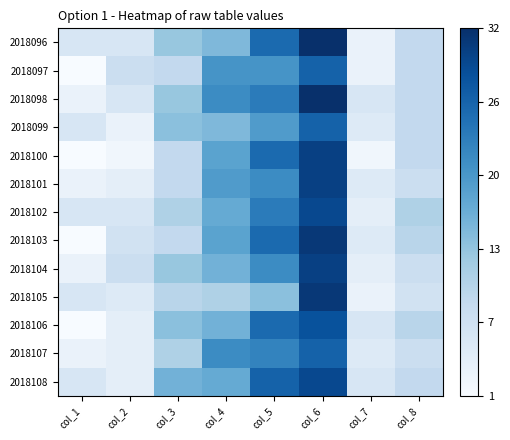

Reading right to left, list all the values displayed in this chart.

2018096: col_8=9	col_7=3	col_6=32	col_5=25	col_4=15	col_3=13	col_2=6	col_1=6
2018097: col_8=9	col_7=3	col_6=26	col_5=20	col_4=20	col_3=9	col_2=8	col_1=1
2018098: col_8=9	col_7=6	col_6=32	col_5=23	col_4=21	col_3=13	col_2=6	col_1=3
2018099: col_8=9	col_7=5	col_6=26	col_5=19	col_4=15	col_3=14	col_2=3	col_1=6
2018100: col_8=9	col_7=2	col_6=30	col_5=25	col_4=18	col_3=9	col_2=2	col_1=1
2018101: col_8=8	col_7=5	col_6=30	col_5=21	col_4=19	col_3=9	col_2=4	col_1=3
2018102: col_8=11	col_7=4	col_6=29	col_5=23	col_4=17	col_3=11	col_2=6	col_1=6
2018103: col_8=10	col_7=5	col_6=31	col_5=25	col_4=18	col_3=9	col_2=7	col_1=1
2018104: col_8=8	col_7=4	col_6=30	col_5=21	col_4=16	col_3=13	col_2=8	col_1=3
2018105: col_8=7	col_7=3	col_6=31	col_5=14	col_4=11	col_3=10	col_2=5	col_1=6
2018106: col_8=10	col_7=6	col_6=28	col_5=25	col_4=16	col_3=14	col_2=4	col_1=1
2018107: col_8=8	col_7=5	col_6=26	col_5=22	col_4=21	col_3=11	col_2=4	col_1=3
2018108: col_8=9	col_7=6	col_6=29	col_5=26	col_4=17	col_3=16	col_2=4	col_1=6